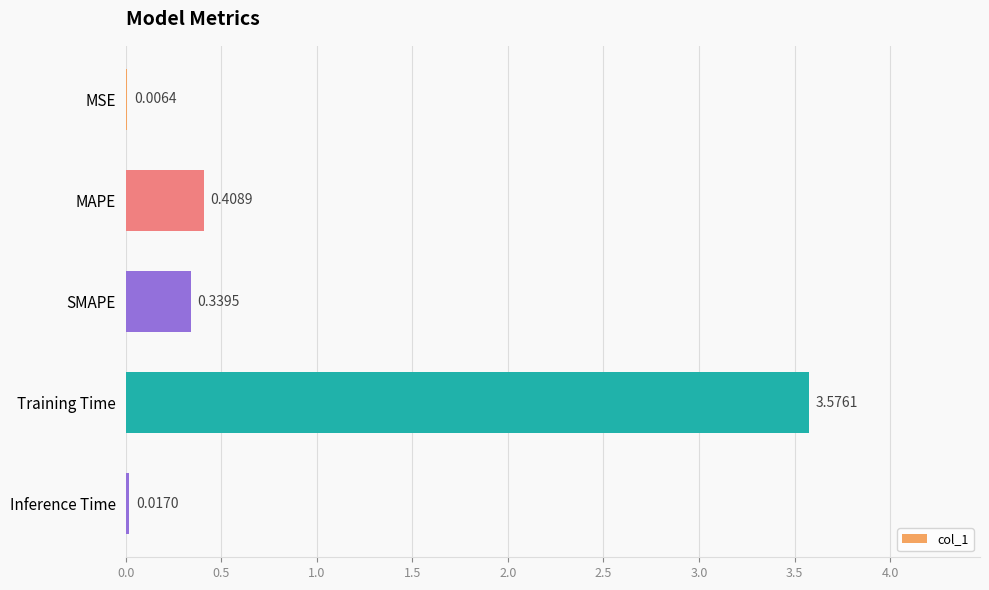

Which has a higher value, MSE or Training Time?

Training Time